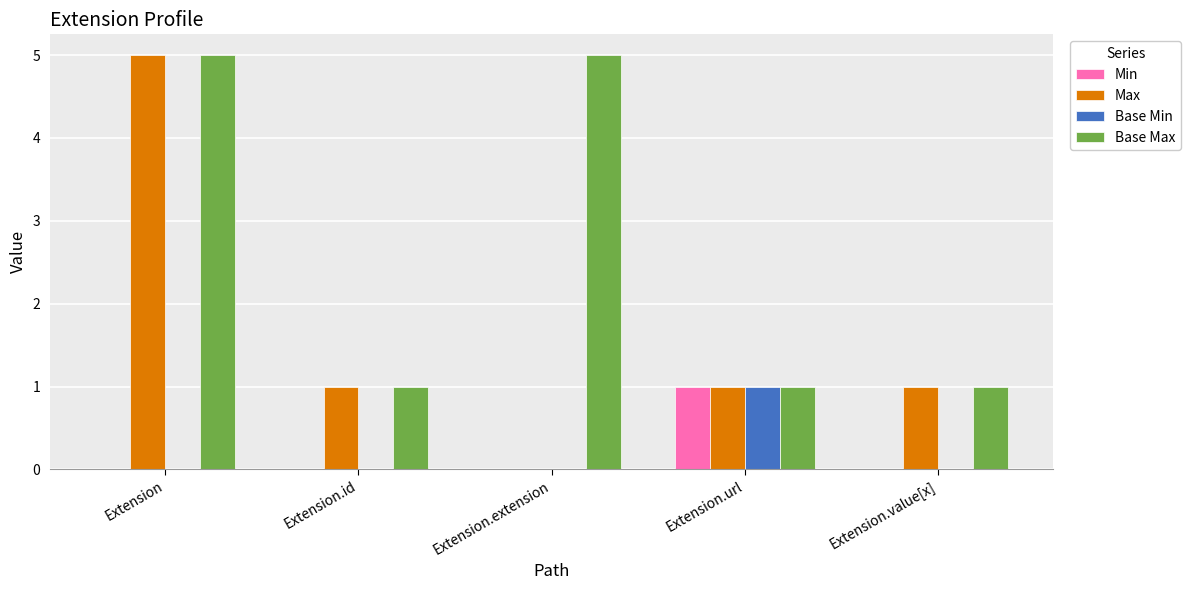

What is the maximum value for Base Max?

5